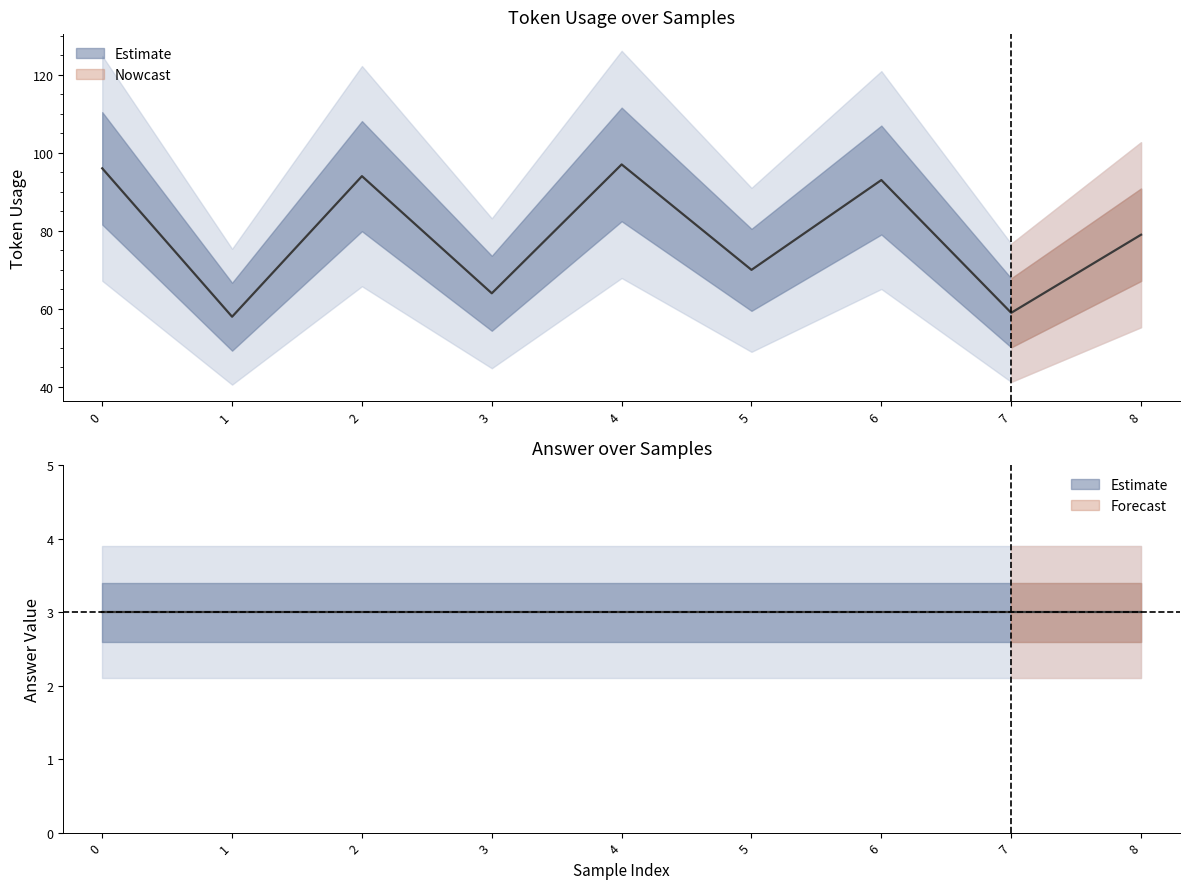

Reading left to right, extract all data points from this chart.

96	58	94	64	97	70	93	59	79